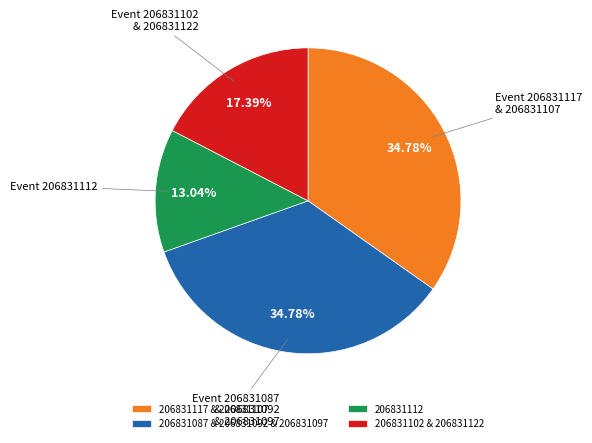

Is there any slice that represents more than half of the pie?

No